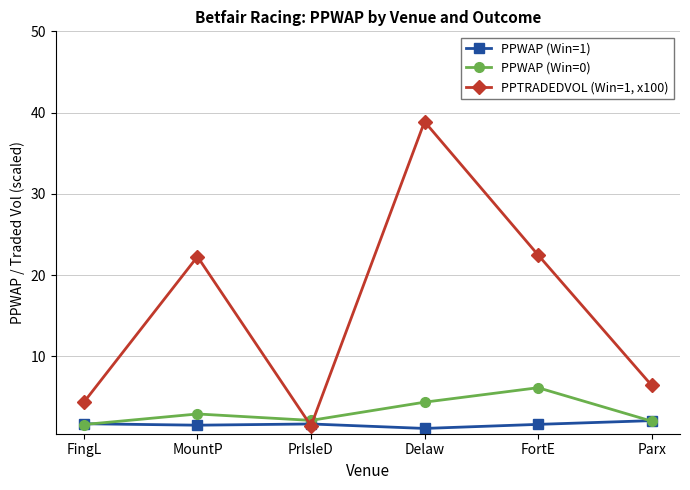

Which series ends up on top after the final intersection of PPTRADEDVOL (Win=1, x100) and PPWAP (Win=0)?

PPTRADEDVOL (Win=1, x100)